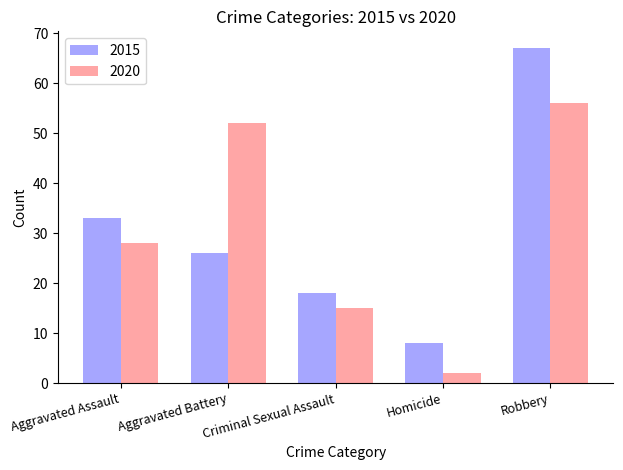

At Aggravated Battery, list the series in order from largest to smallest.

2020, 2015